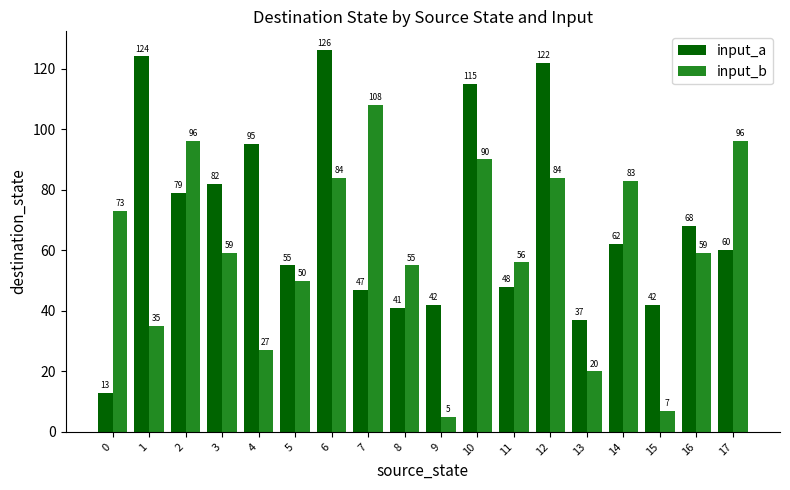

How many distinct data groups are displayed?

2